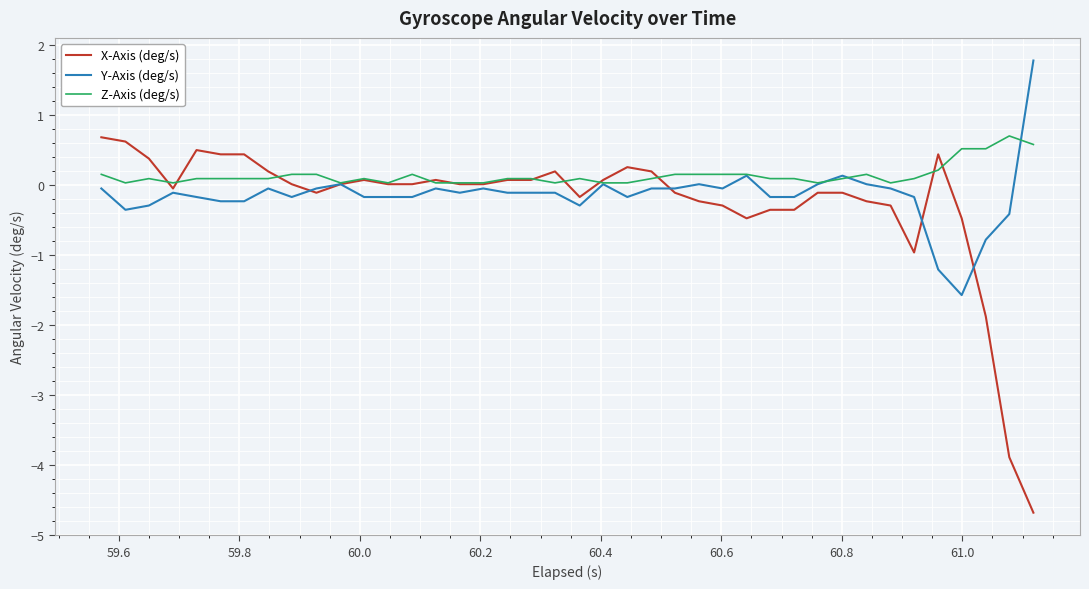

What is the minimum value for X-Axis (deg/s)?

-4.7